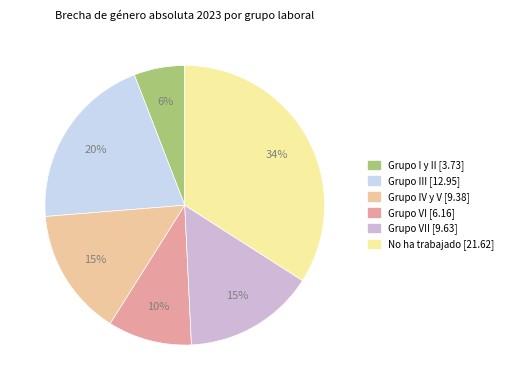

To the nearest percent, what is the difference between the largest and smallest slice percentages?

28%